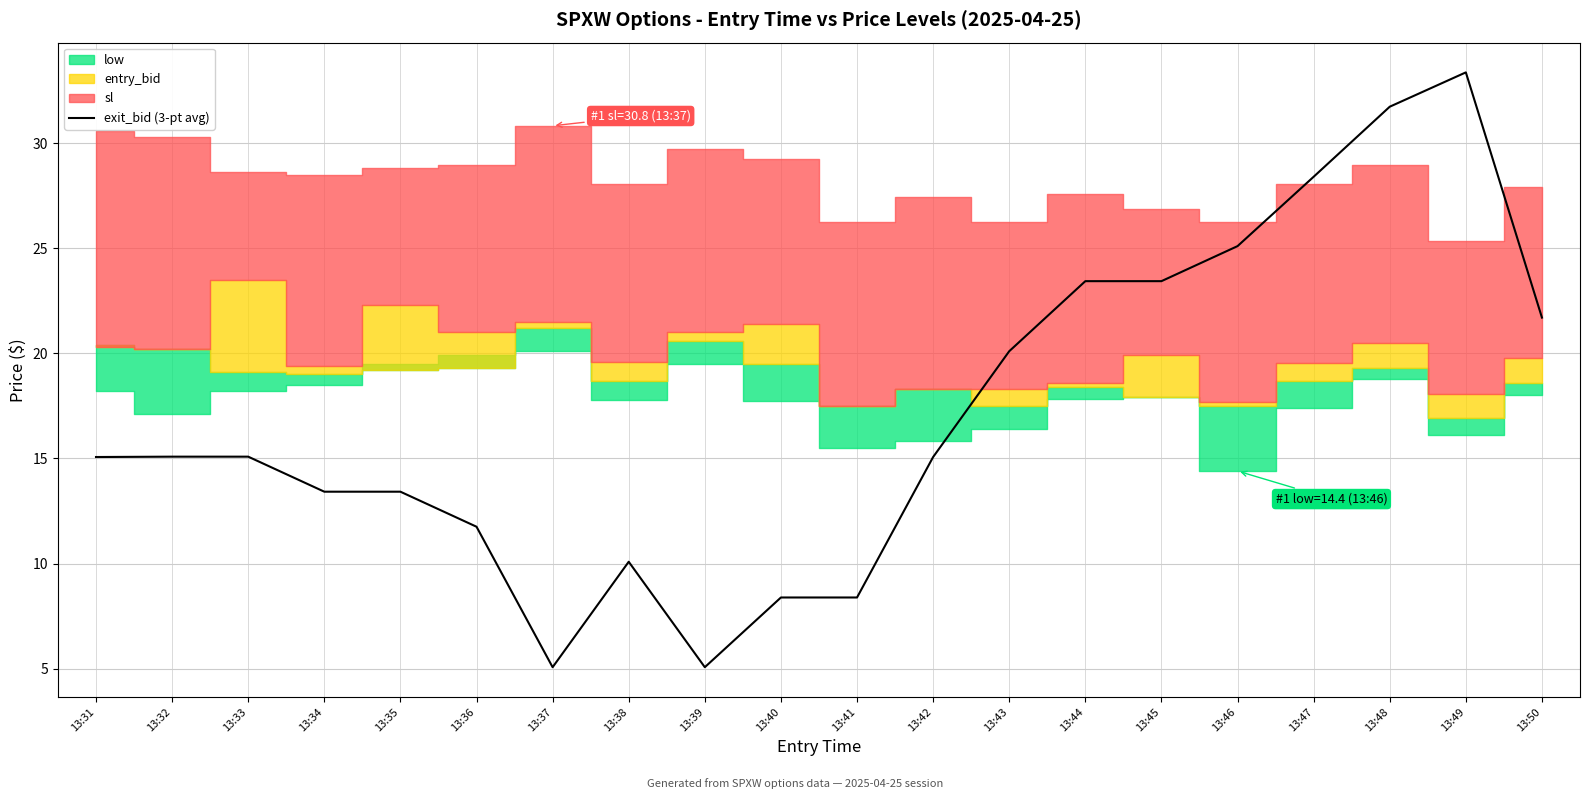

How many lines are shown in the chart?

1